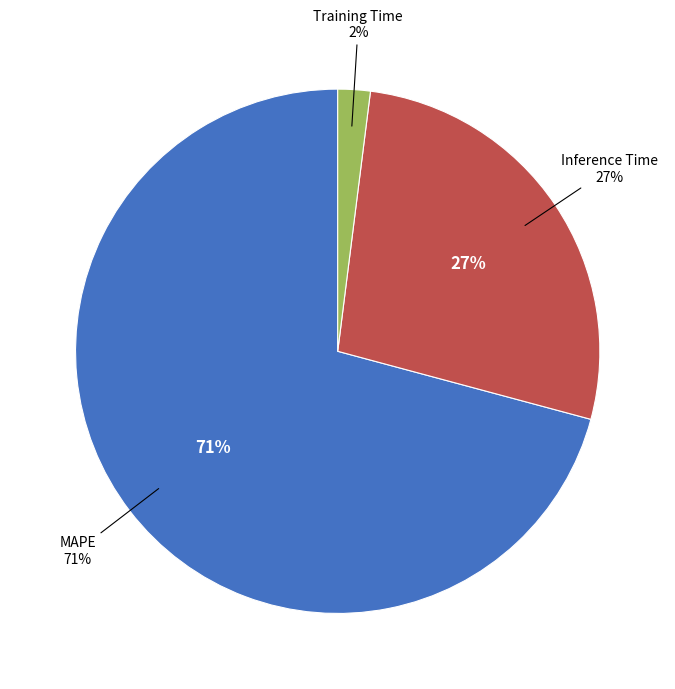

Count the number of slices in the pie.

3